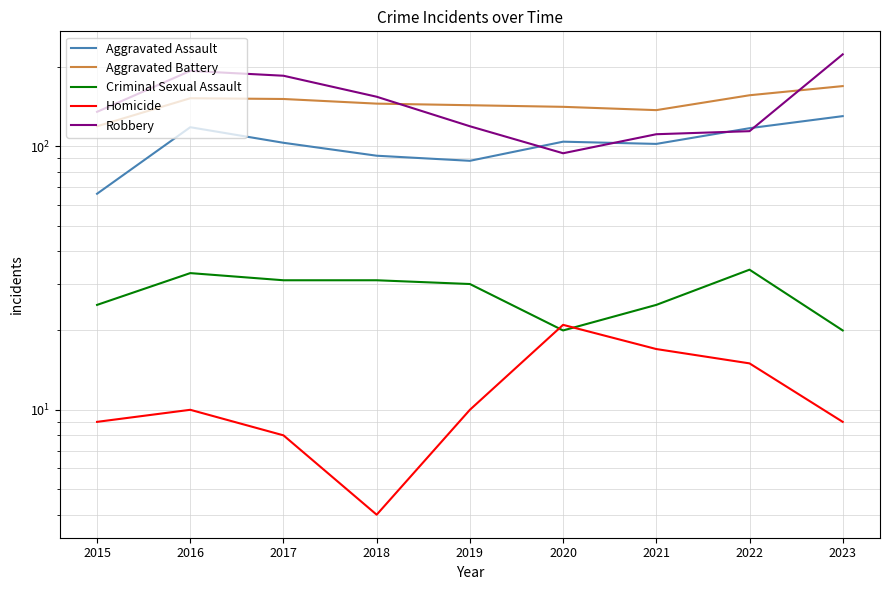

Does the chart display data point markers on the line(s)?

No